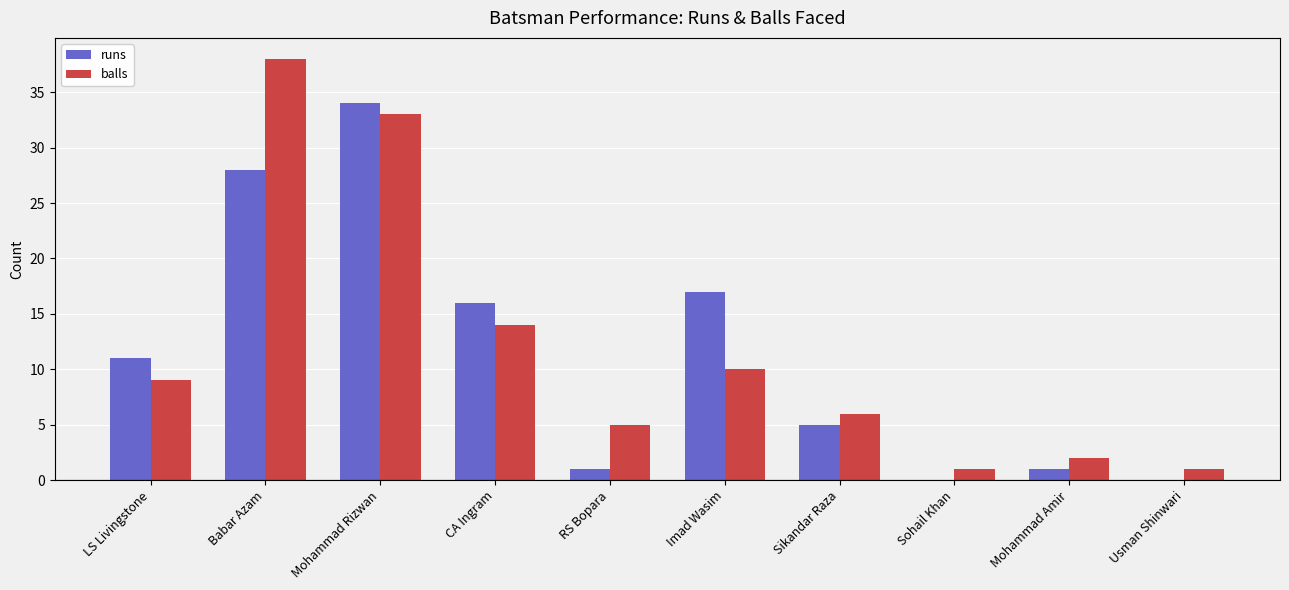

What is the greatest value displayed?

38